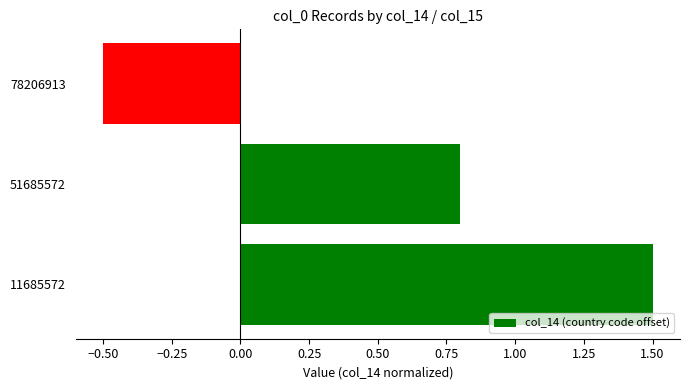

At which label is the value closest to 0?

78206913